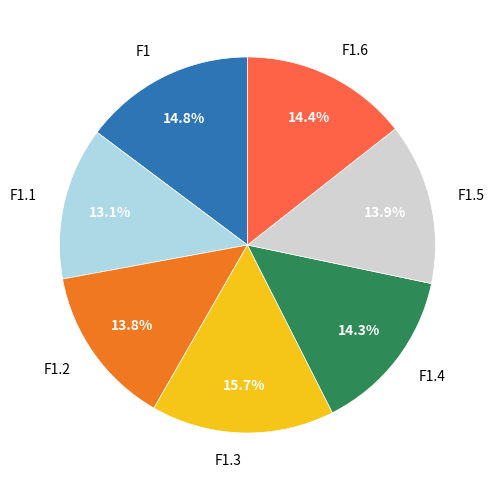

Count the number of slices in the pie.

7